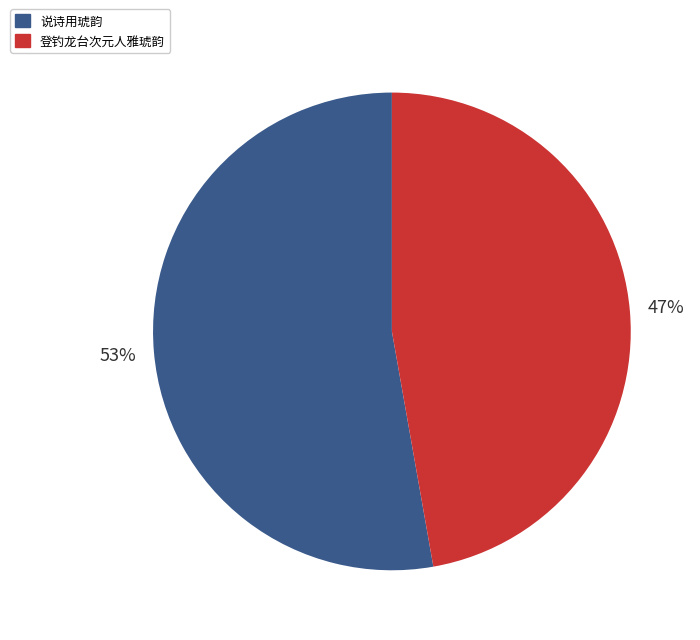

What is the ratio of the value at 说诗用琥韵 to the value at 登钓龙台次元人雅琥韵?

1.1